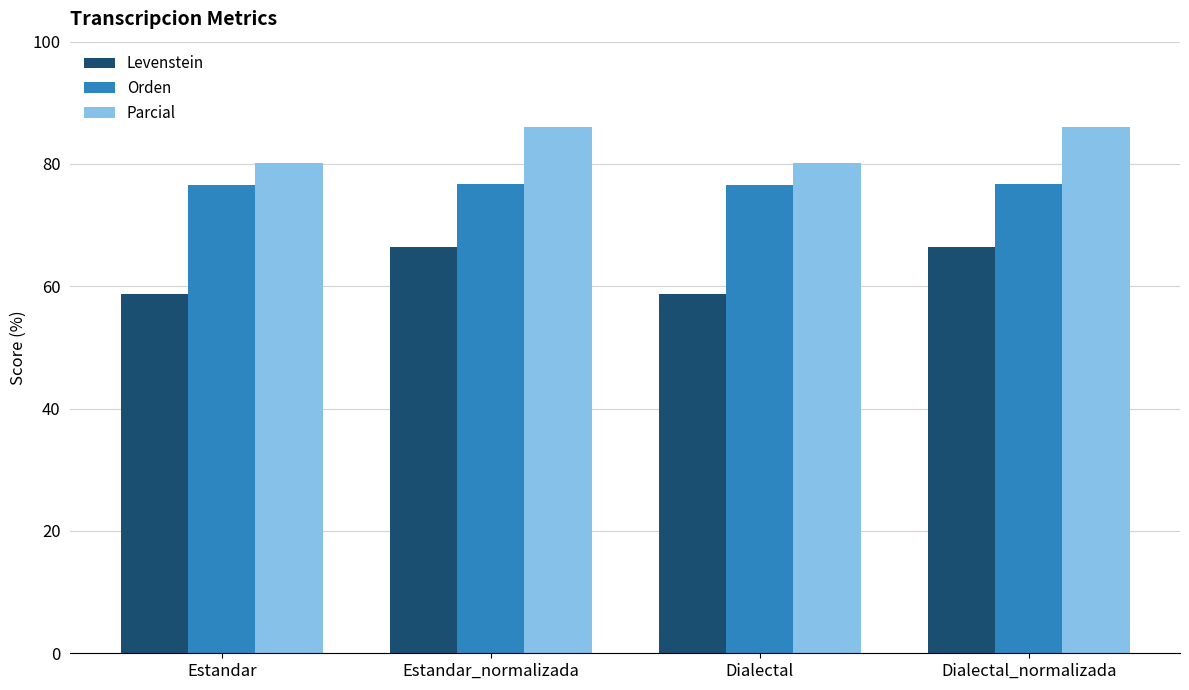

Which series has the largest total across all categories?

Parcial